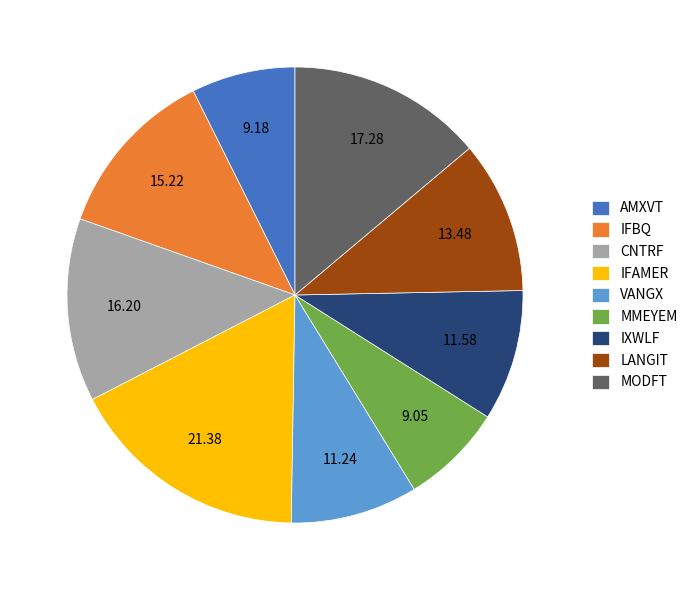

What is the ratio of the value at CNTRF to the value at MODFT?

0.9